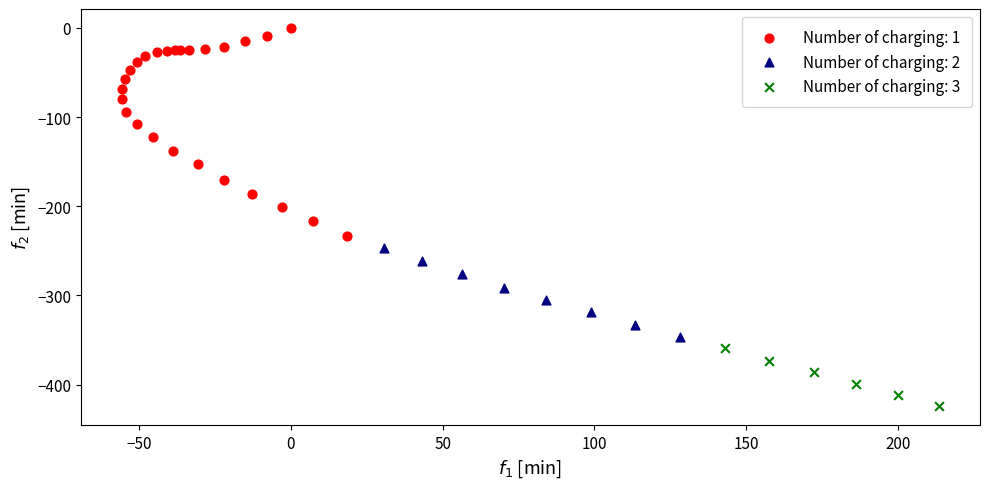

Which series has the widest spread of Y values?

Number of charging: 1